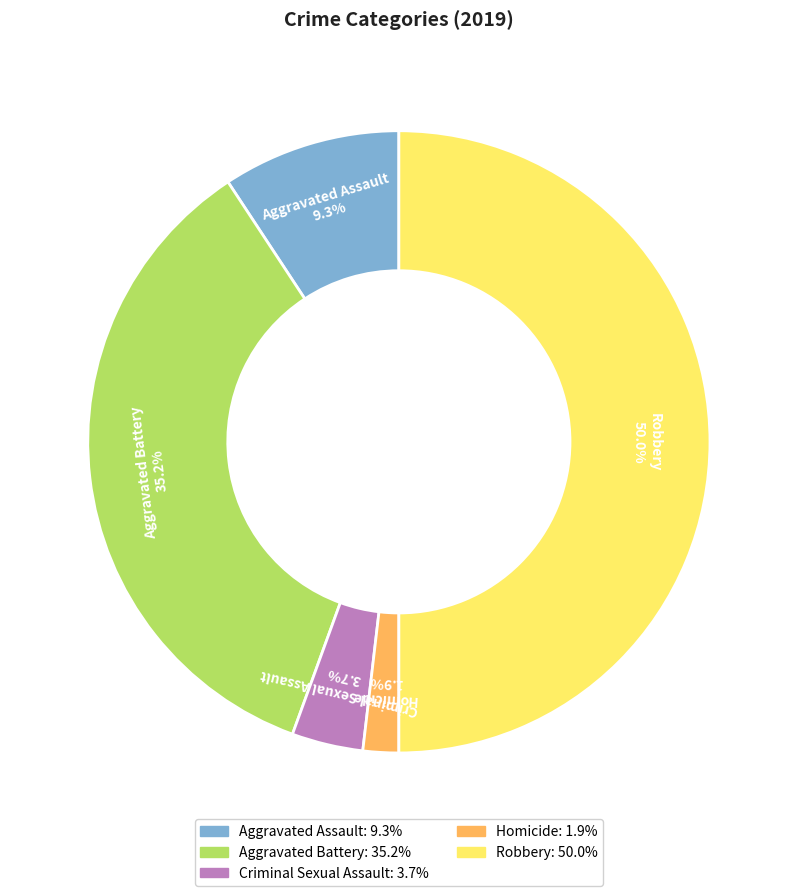

How many slices are in this pie chart?

5